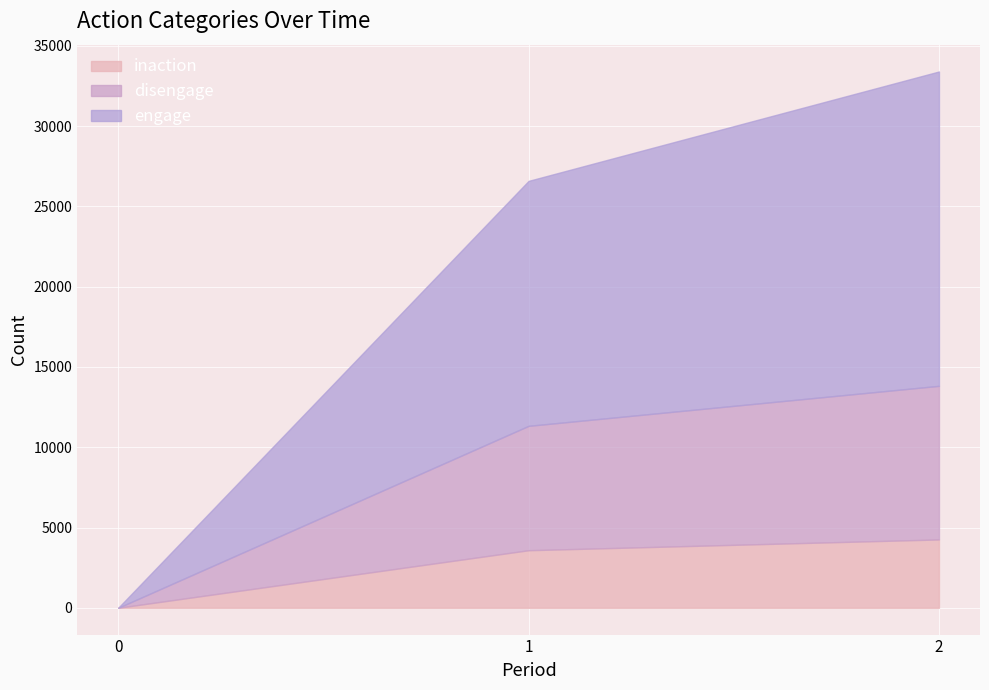

What is the average value of the inaction series?

2614